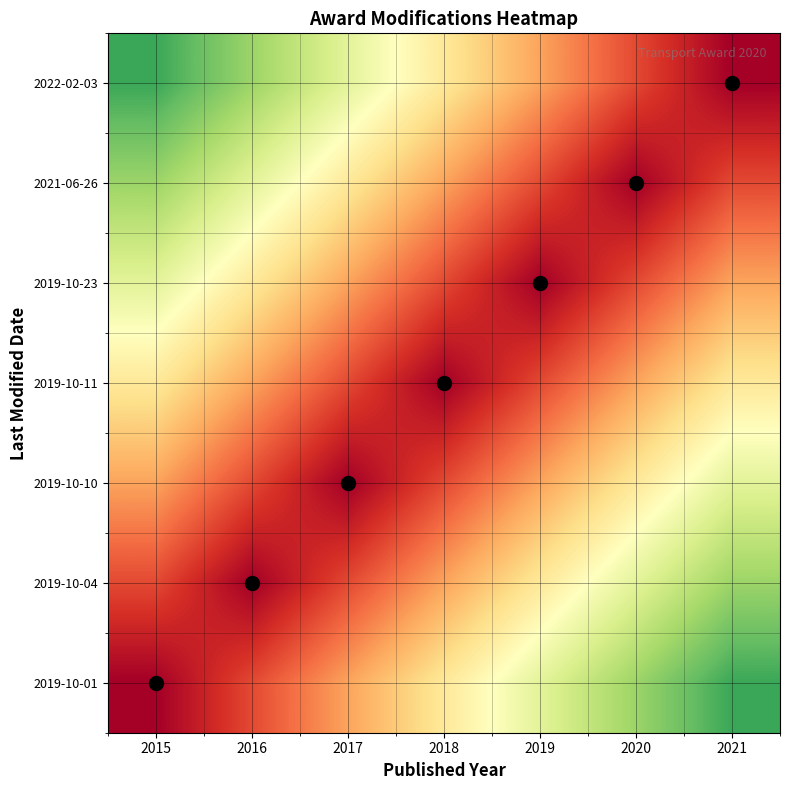

True or false: 2019-10-10 has a value of 0.1 at 2018.

True